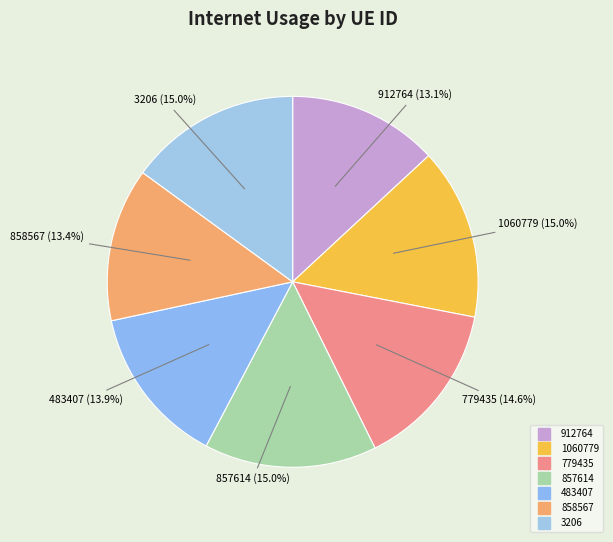

Which has a higher value, 912764 or 1060779?

1060779